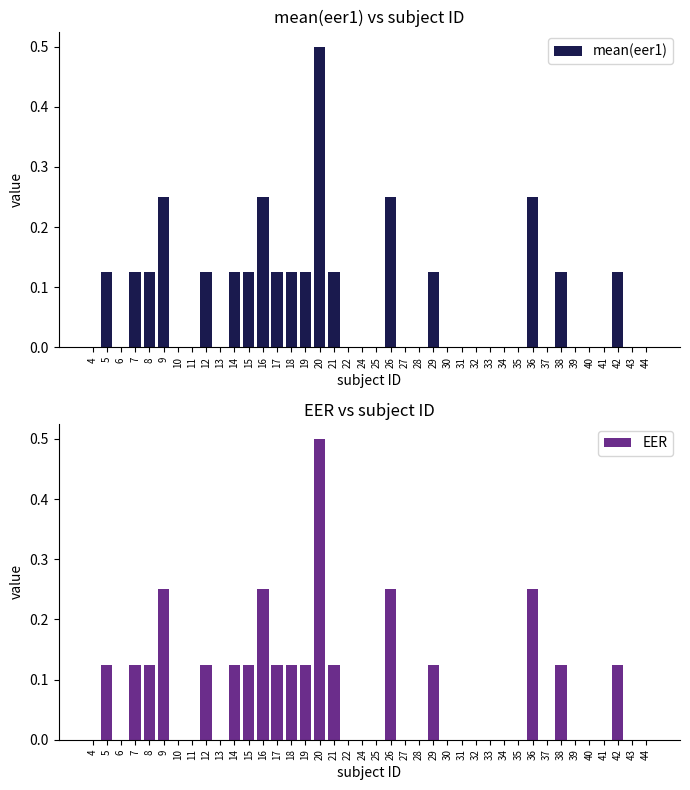

Which series changed the most between 22 and 43?

mean(eer1)